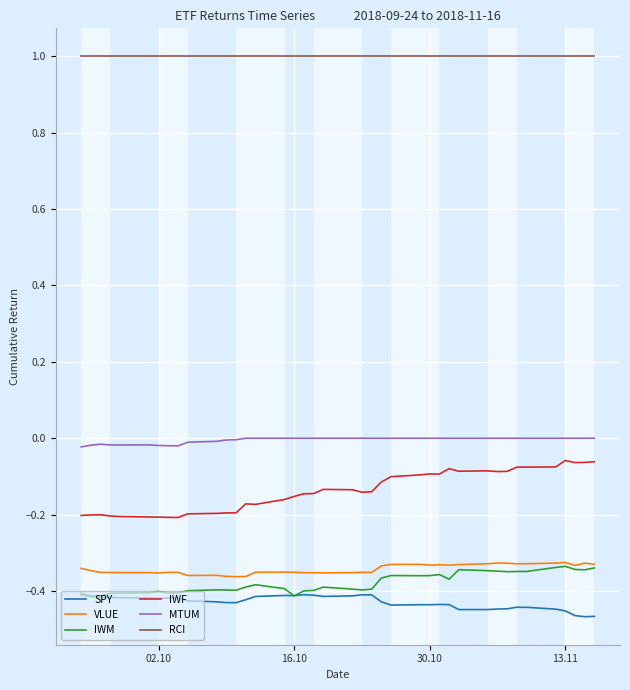

What are all the series names shown in the legend?

SPY, VLUE, IWM, IWF, MTUM, RCI